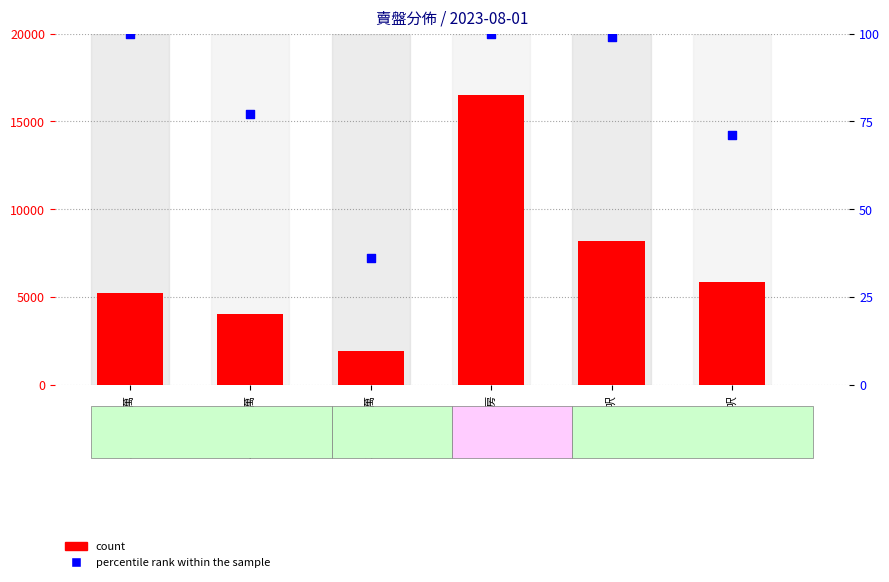

At which category is the sum across all series the highest?

2房